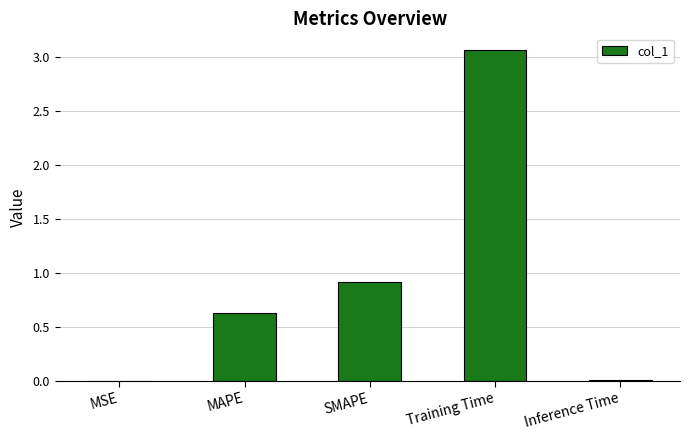

The chart shows a value of 0.0 at MSE. True or false?

True